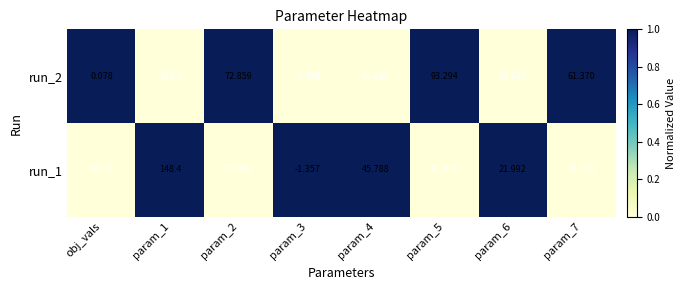

Is the value of run_1 at obj_vals greater than the value of run_2 at param_3?

Yes